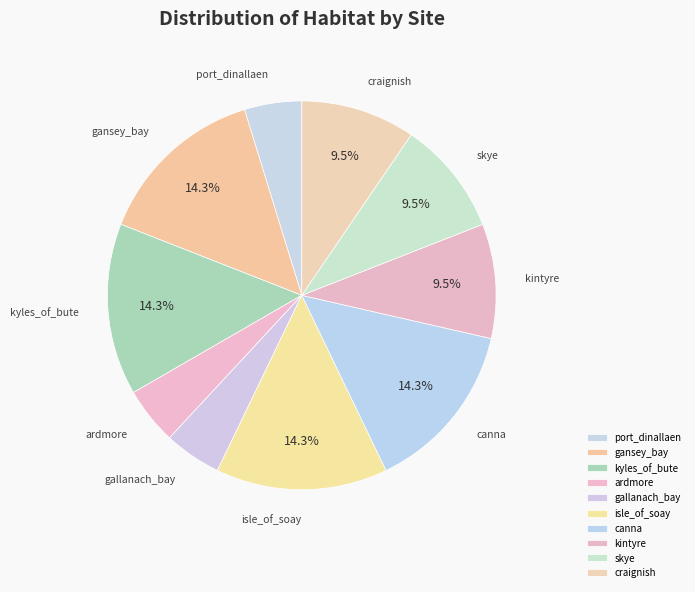

Is there any slice that represents more than half of the pie?

No